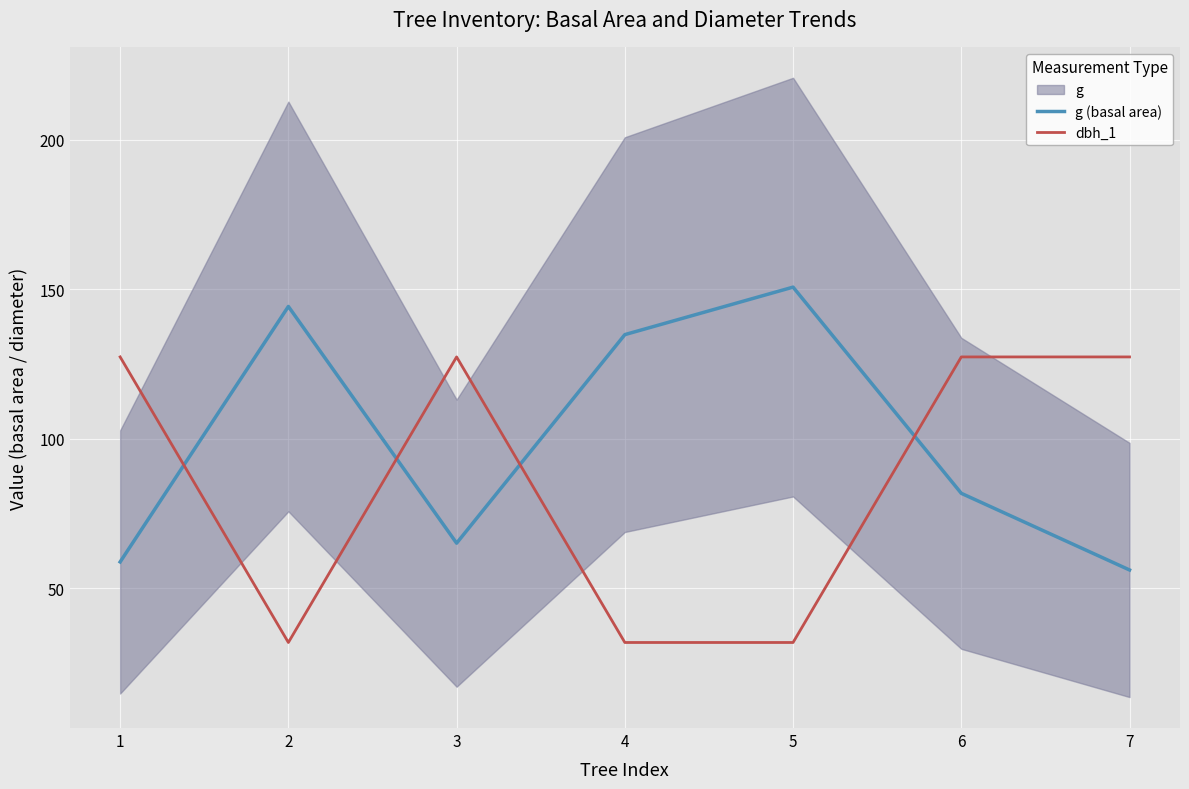

At which label is dbh_1 closest to 79?

2